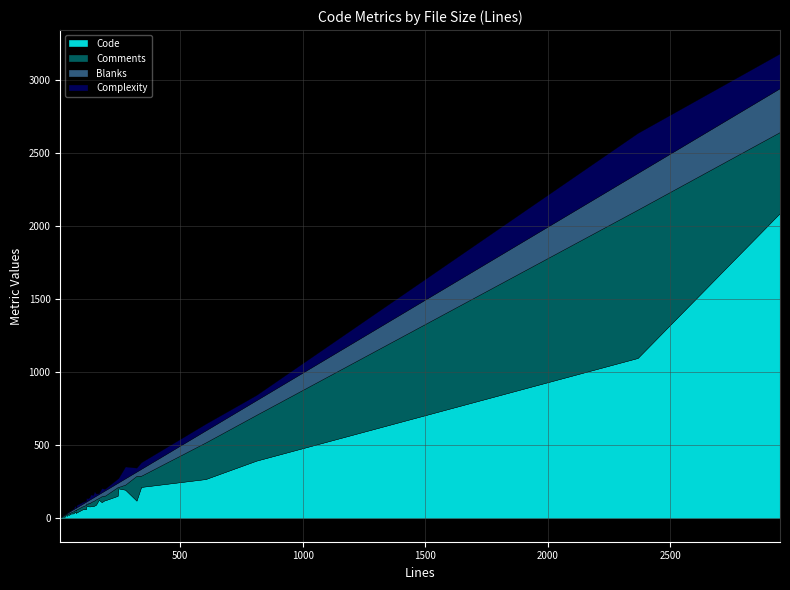

Which series has the widest spread of values?

Code